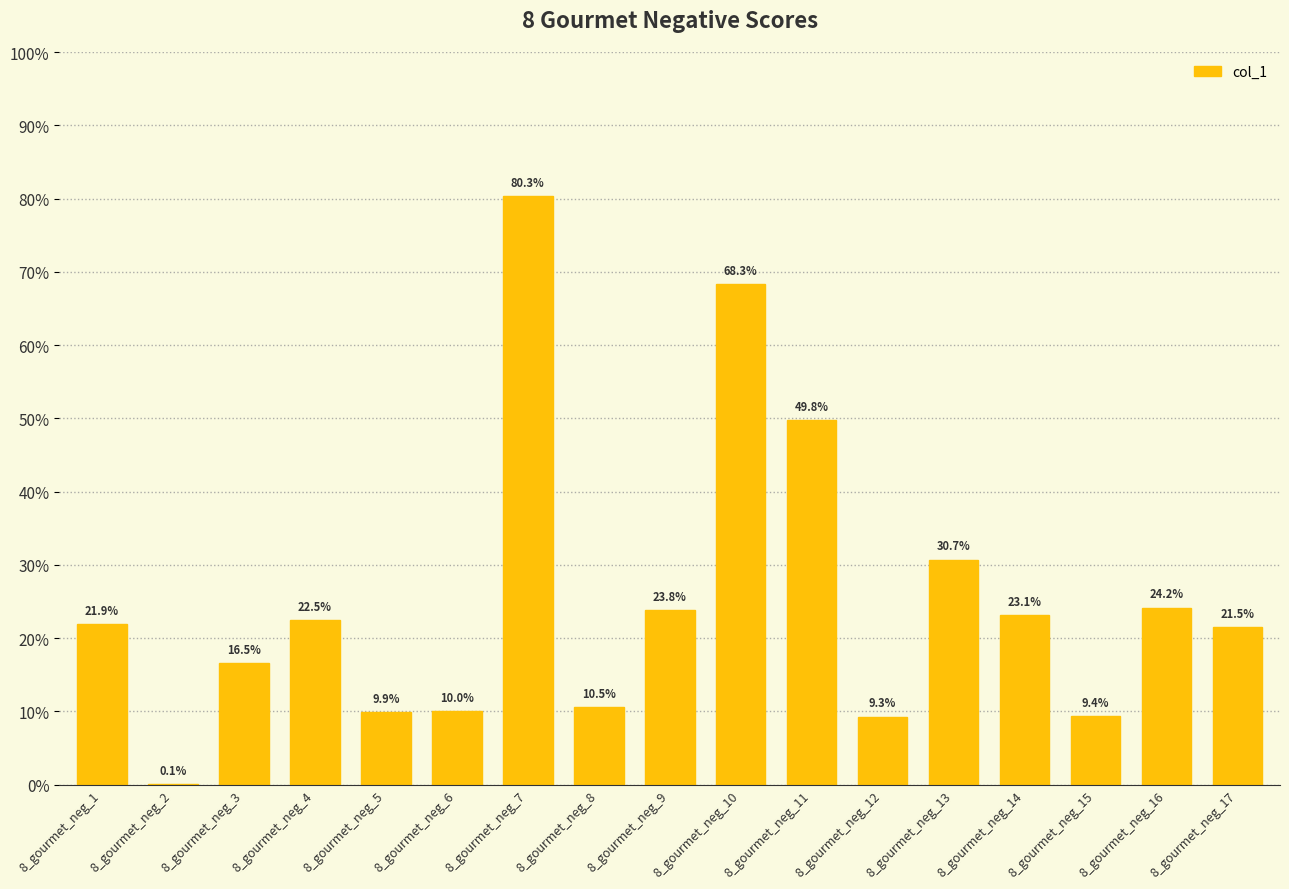

Which has a higher value, 8_gourmet_neg_16 or 8_gourmet_neg_6?

8_gourmet_neg_16